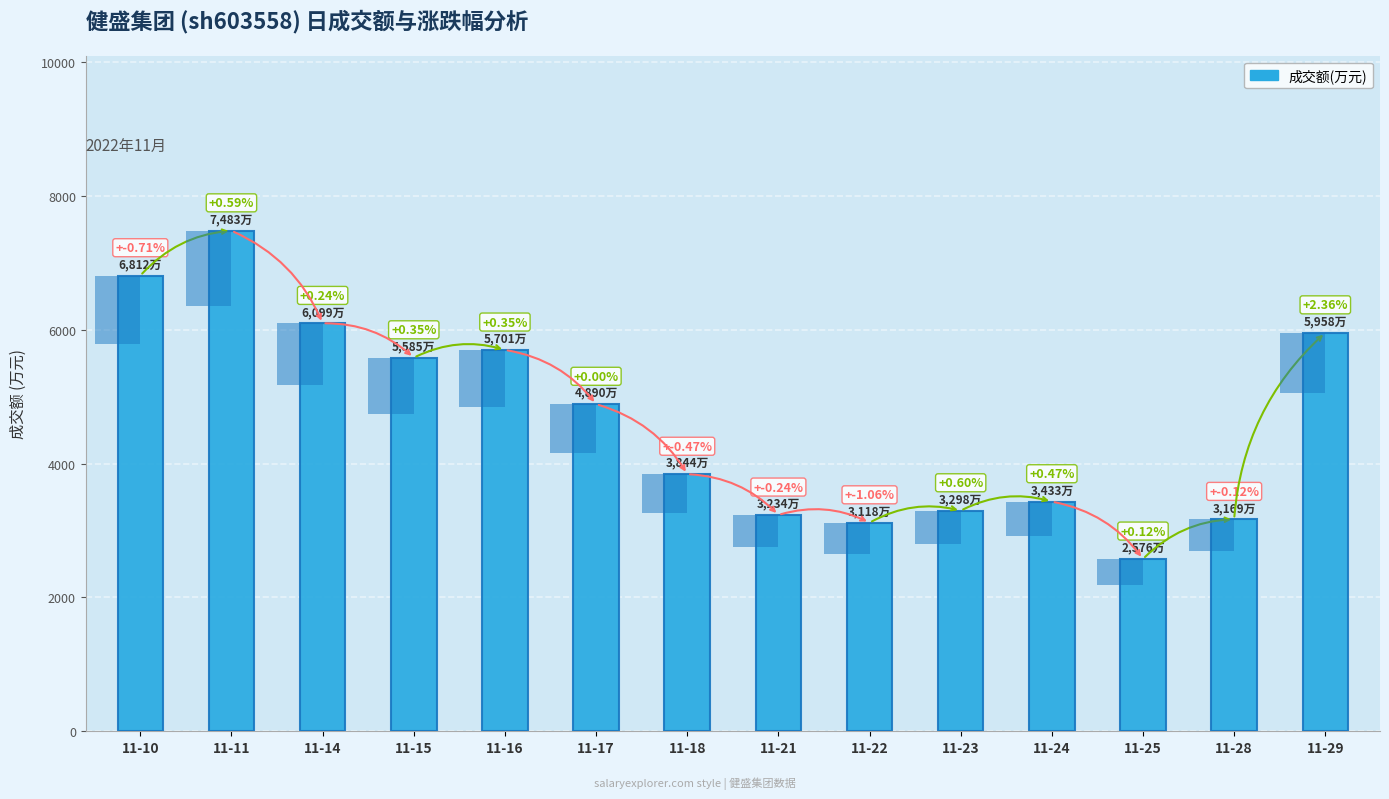

The chart shows a value of 1663 at 11-24. True or false?

False